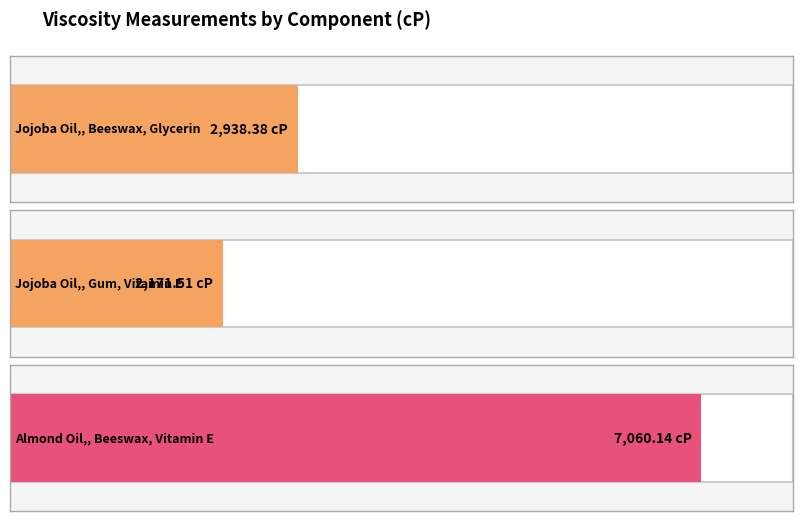

What position from the left is Jojoba Oil,
Gum, Vitamin E?

2